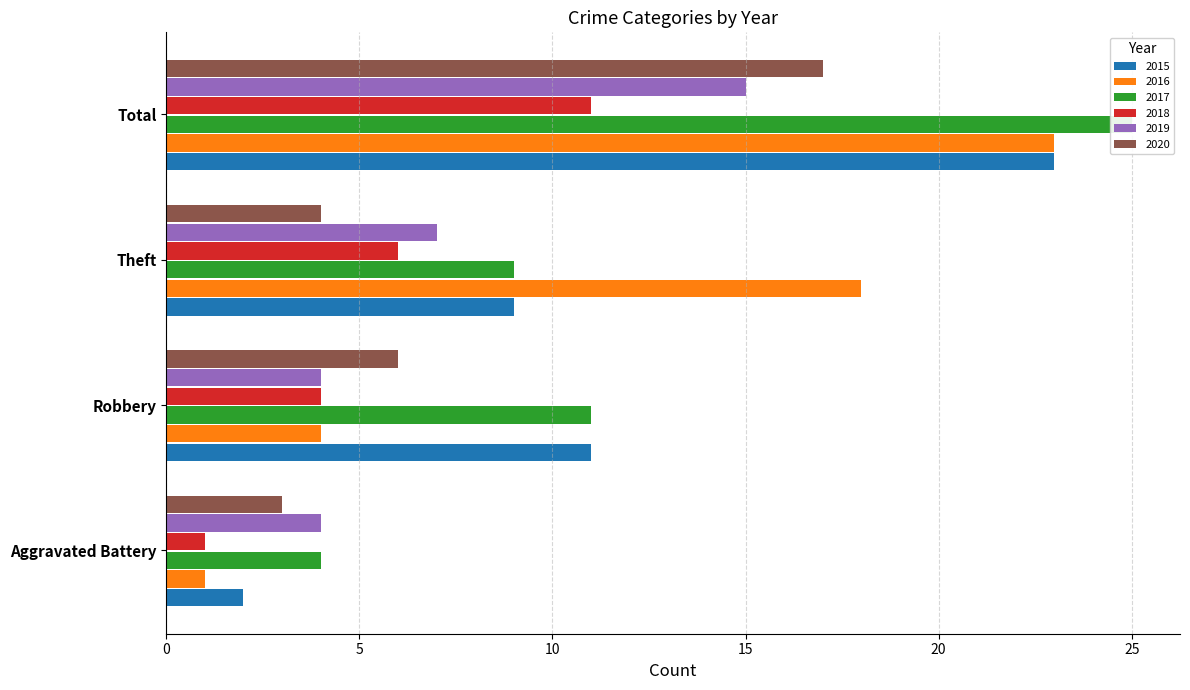

List the labels in order of 2015 value, largest first.

Total, Robbery, Theft, Aggravated Battery